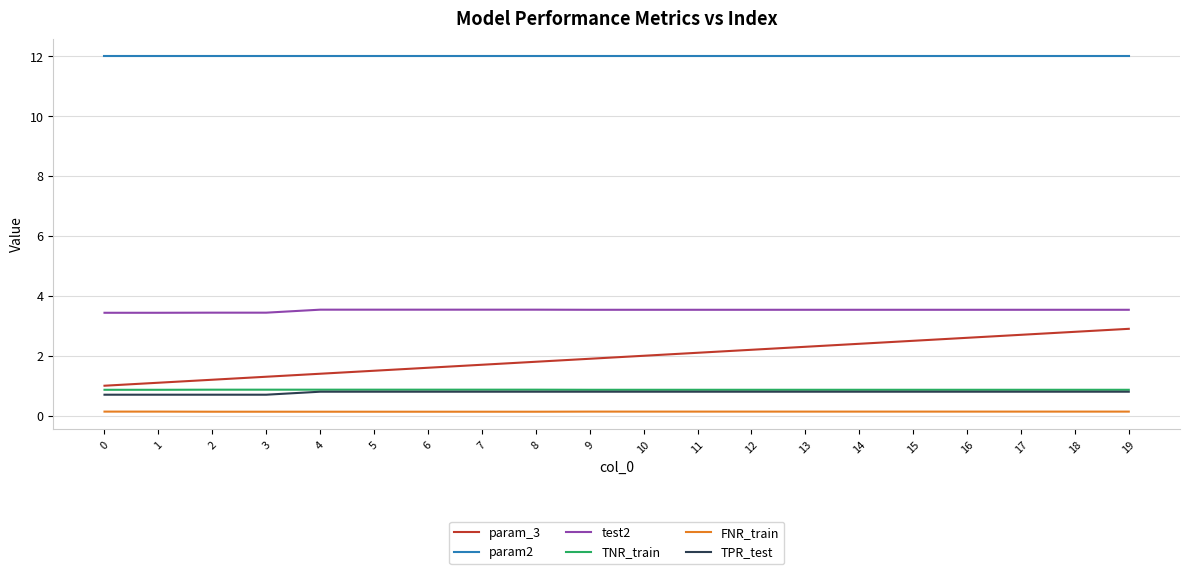

Does the chart display data point markers on the line(s)?

No